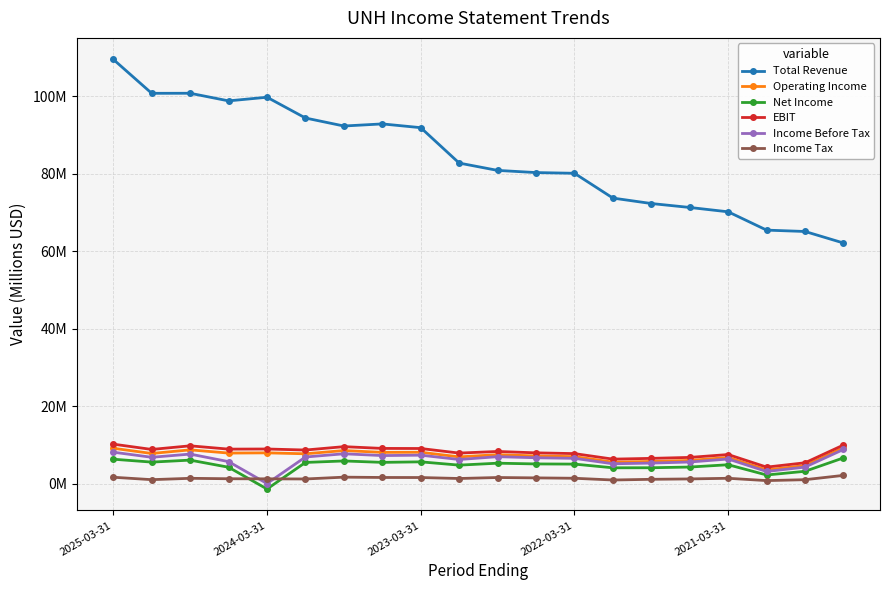

What are all the series names shown in the legend?

Total Revenue, Operating Income, Net Income, EBIT, Income Before Tax, Income Tax